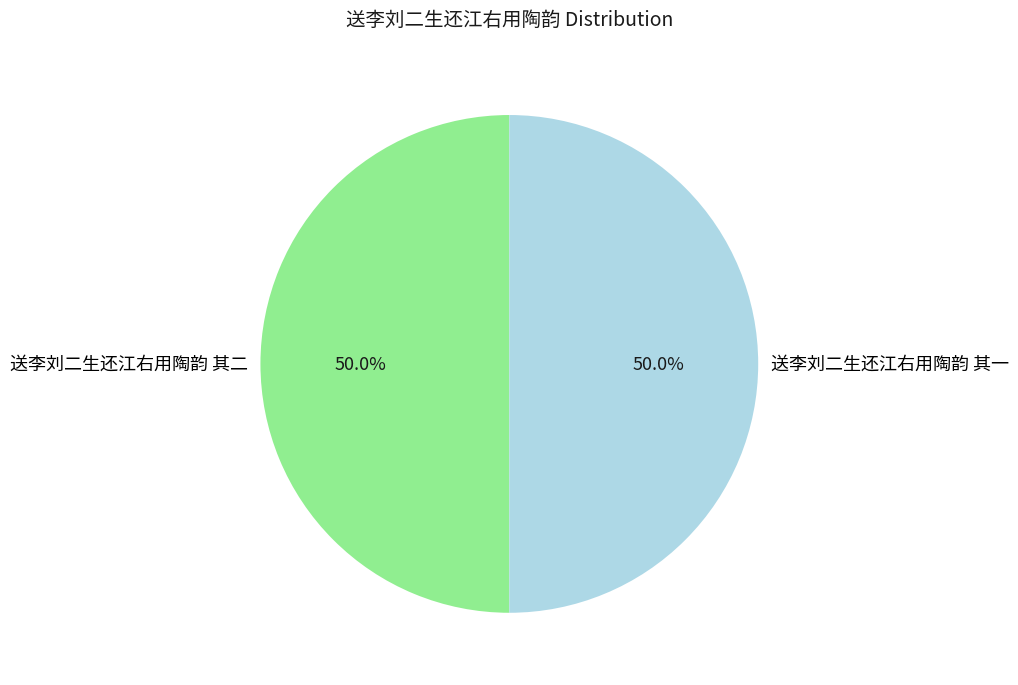

To the nearest percent, what portion does 送李刘二生还江右用陶韵 其一 represent?

50%